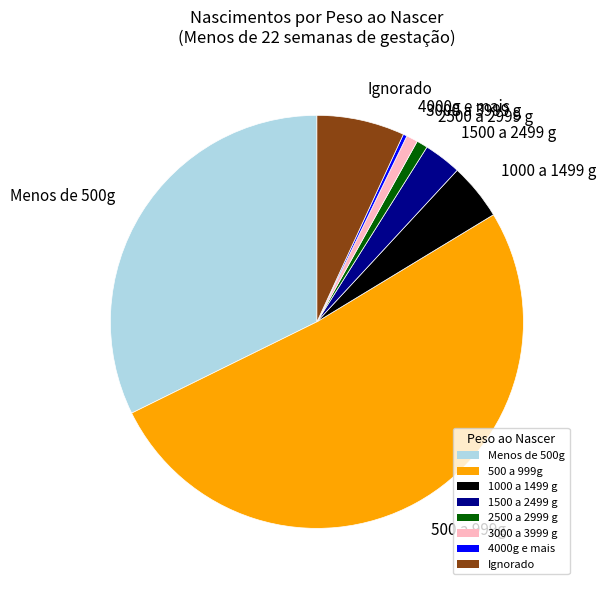

The Menos de 500g slice represents 22% of the pie. True or false?

False